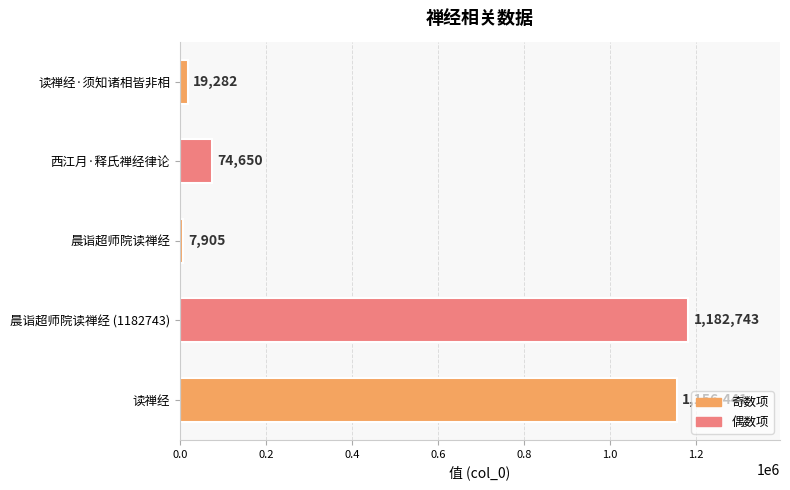

List the labels in order of value, largest first.

晨诣超师院读禅经 (1182743), 读禅经, 西江月·释氏禅经律论, 读禅经·须知诸相皆非相, 晨诣超师院读禅经